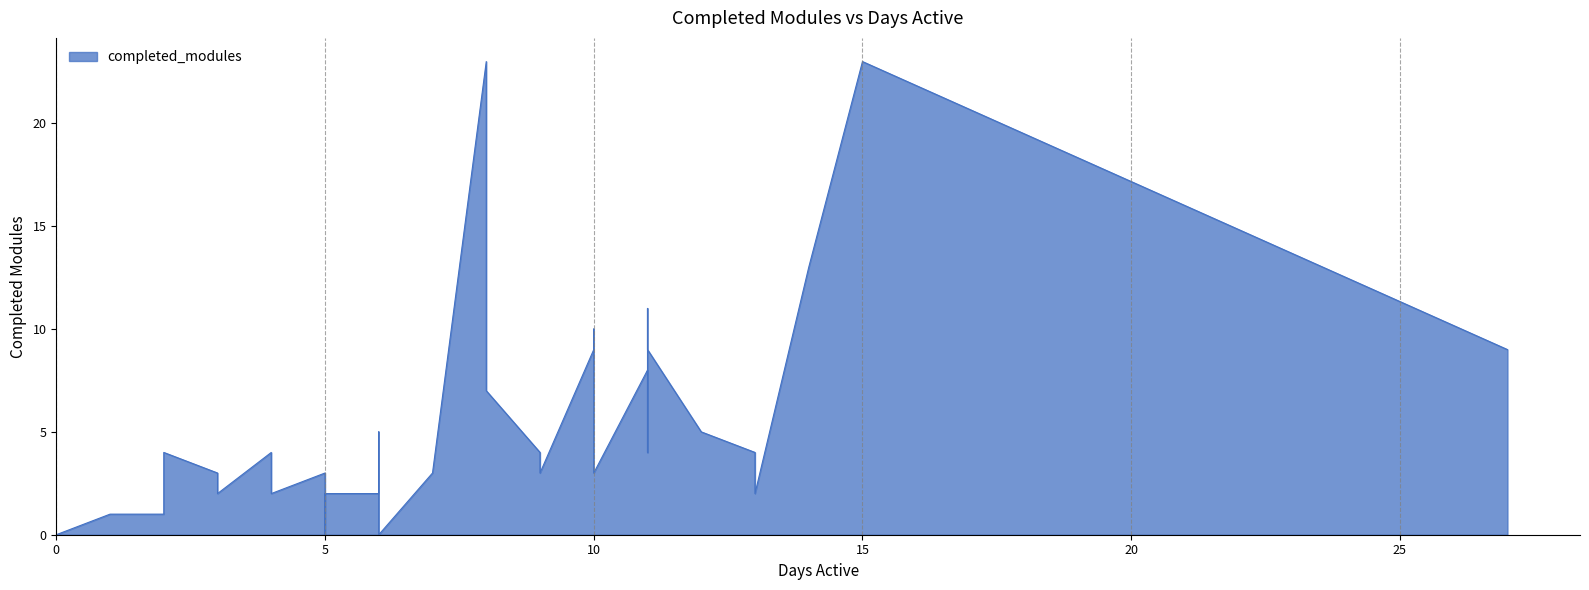

Rank the categories by value from lowest to highest.

25, 29, 31, 33, 34, 38, 39, 26, 30, 1, 23, 27, 28, 35, 37, 0, 19, 20, 21, 24, 32, 2, 3, 8, 9, 17, 18, 36, 10, 22, 16, 6, 4, 5, 15, 11, 13, 12, 7, 14